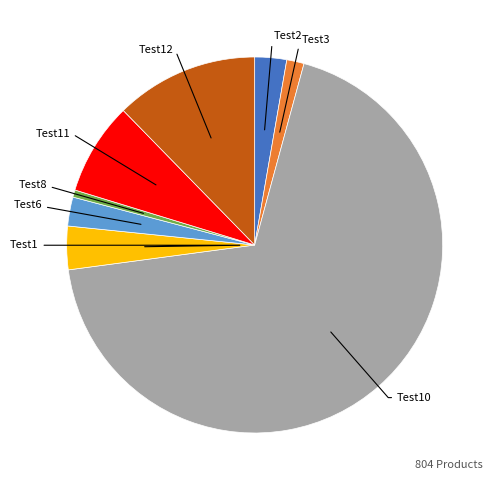

Is there a majority slice in this chart?

Yes